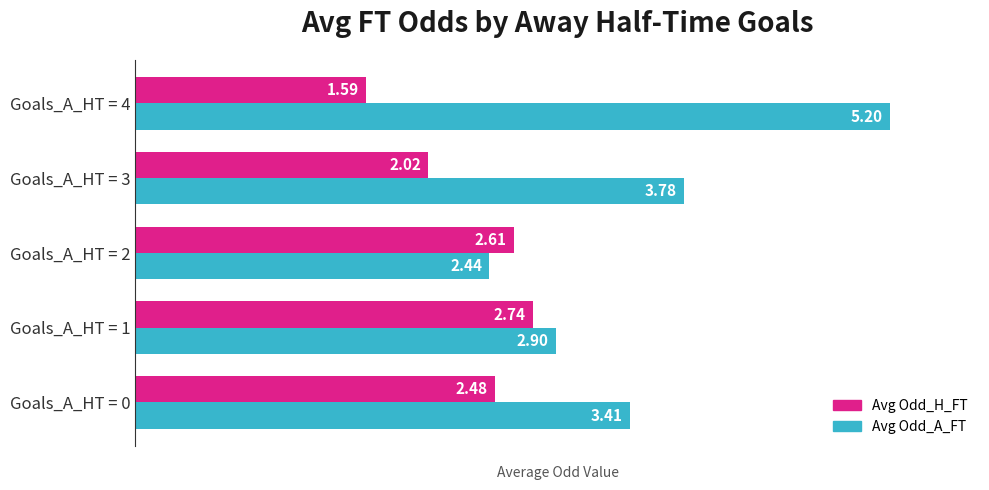

What are all the series names shown in the legend?

Avg Odd_H_FT, Avg Odd_A_FT